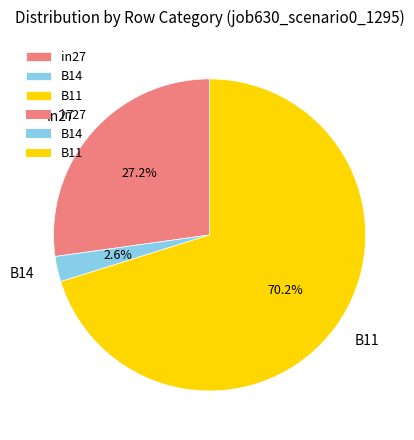

Rank the categories by value from highest to lowest.

B11, in27, B14